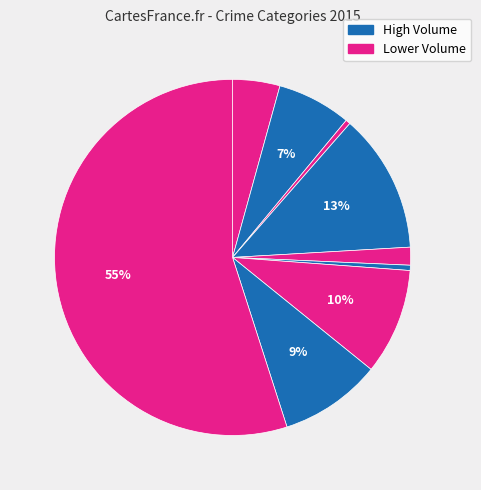

How many segments does this pie chart have?

9